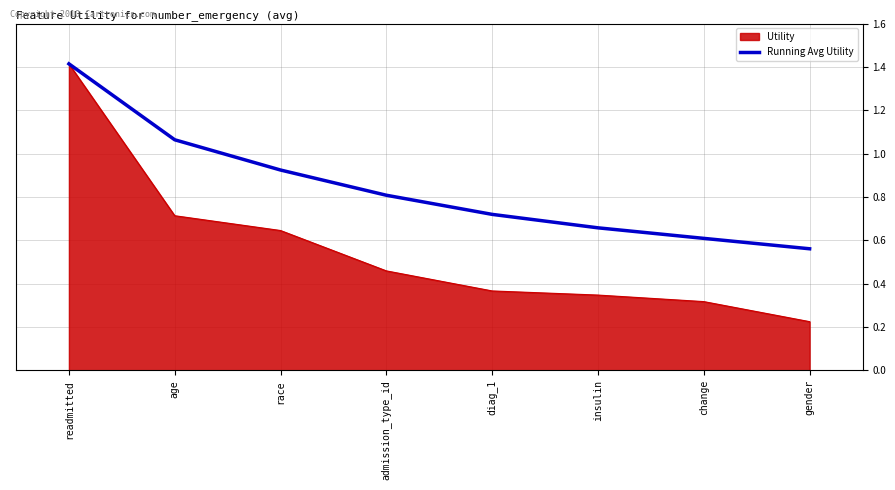

Rank the series at diag_1 from lowest to highest value.

Utility, Running Avg Utility